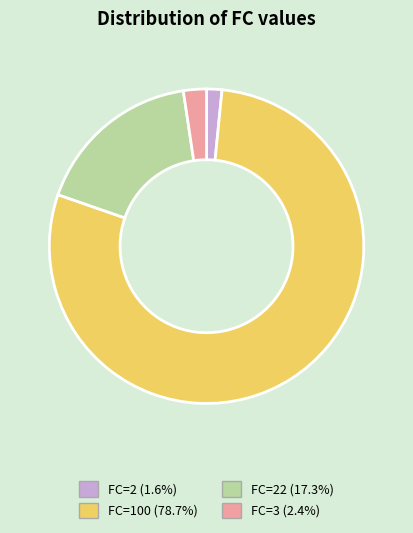

Does any single category account for the majority?

Yes